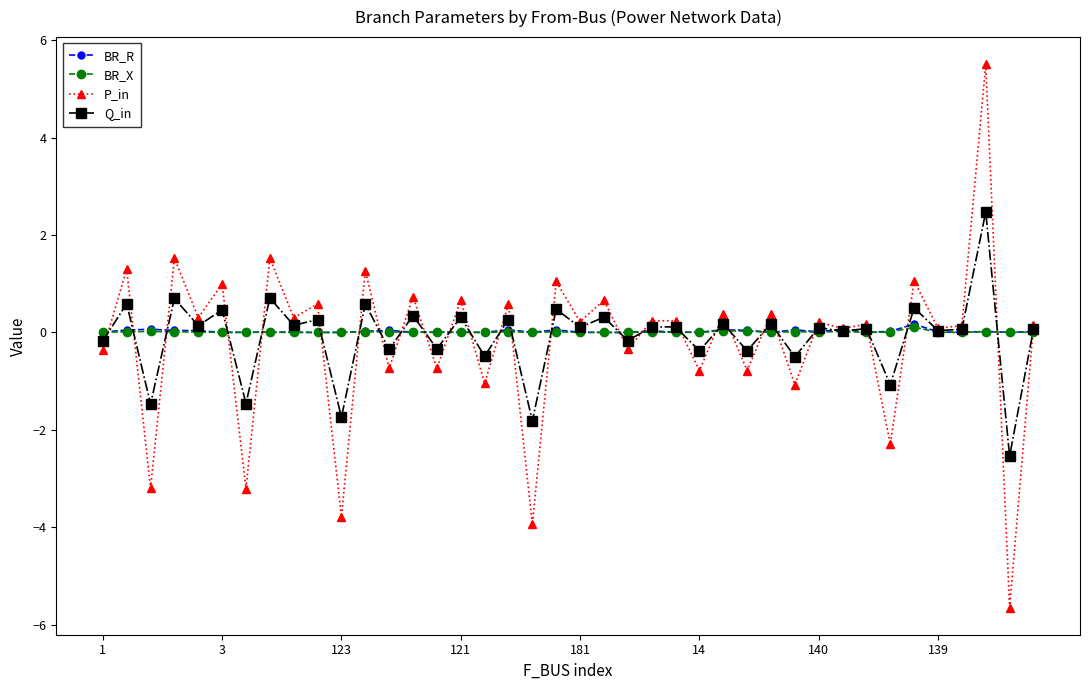

What is the lowest value of the Q_in series?

-2.5